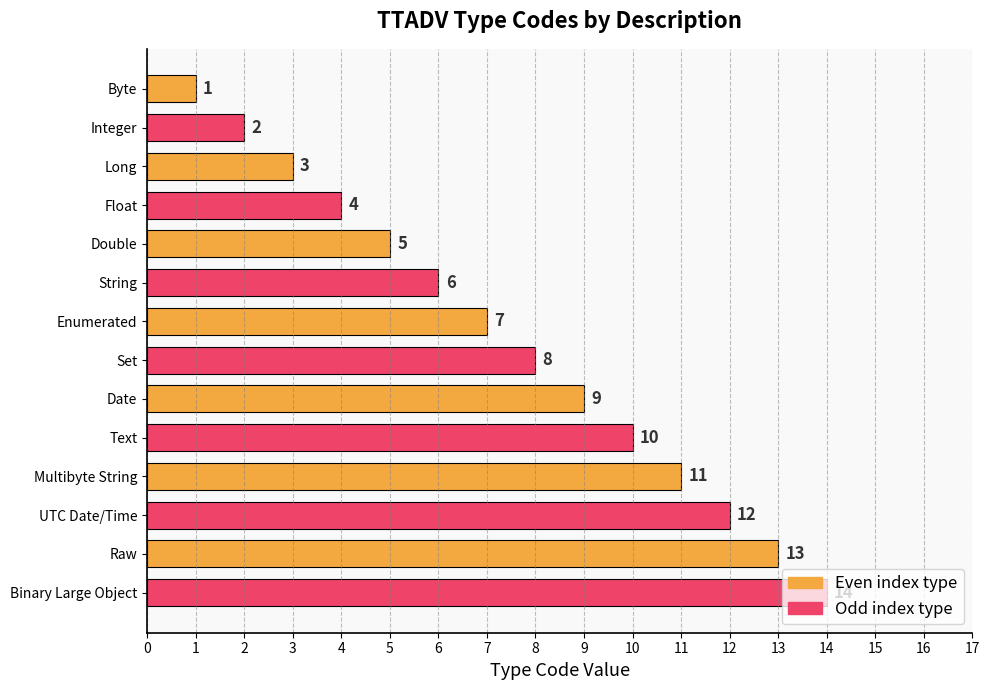

The value at Multibyte String is 11. True or false?

True